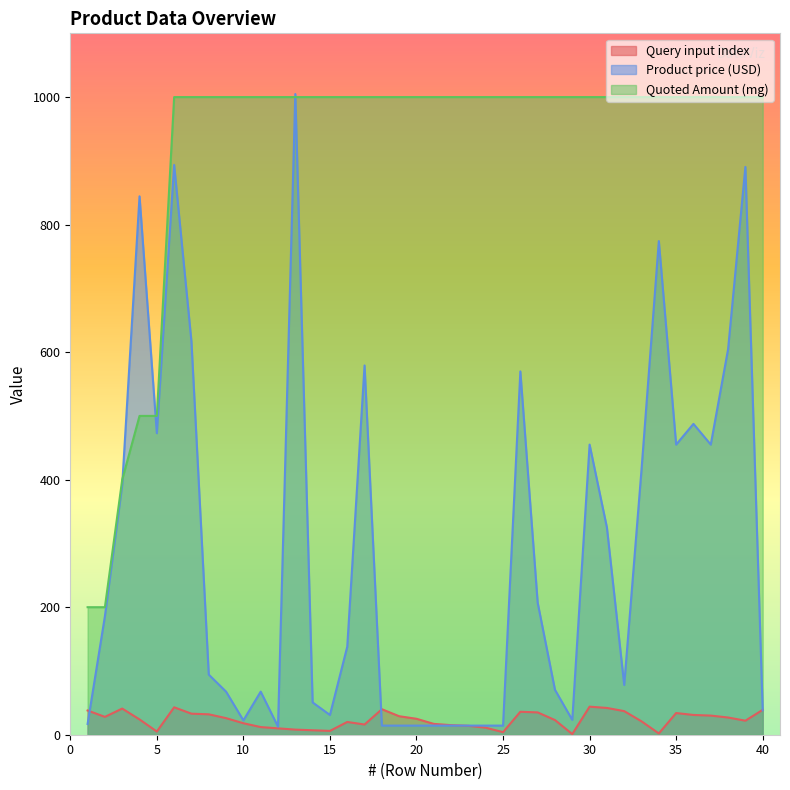

Which series has the largest range (max minus min)?

Product price (USD)